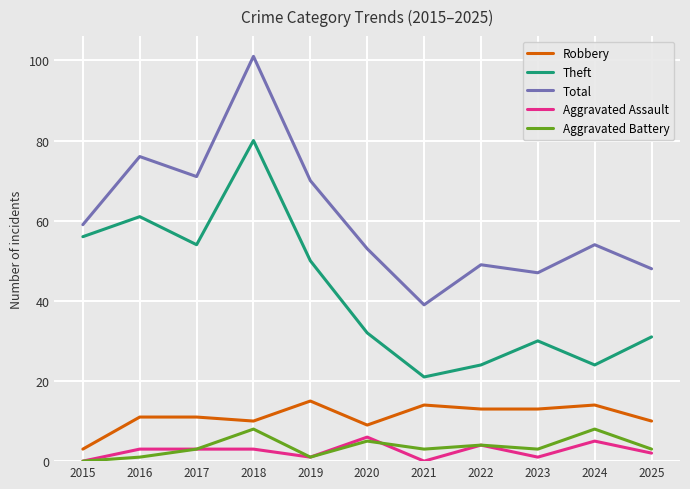

What is the highest value of the Aggravated Assault series?

6